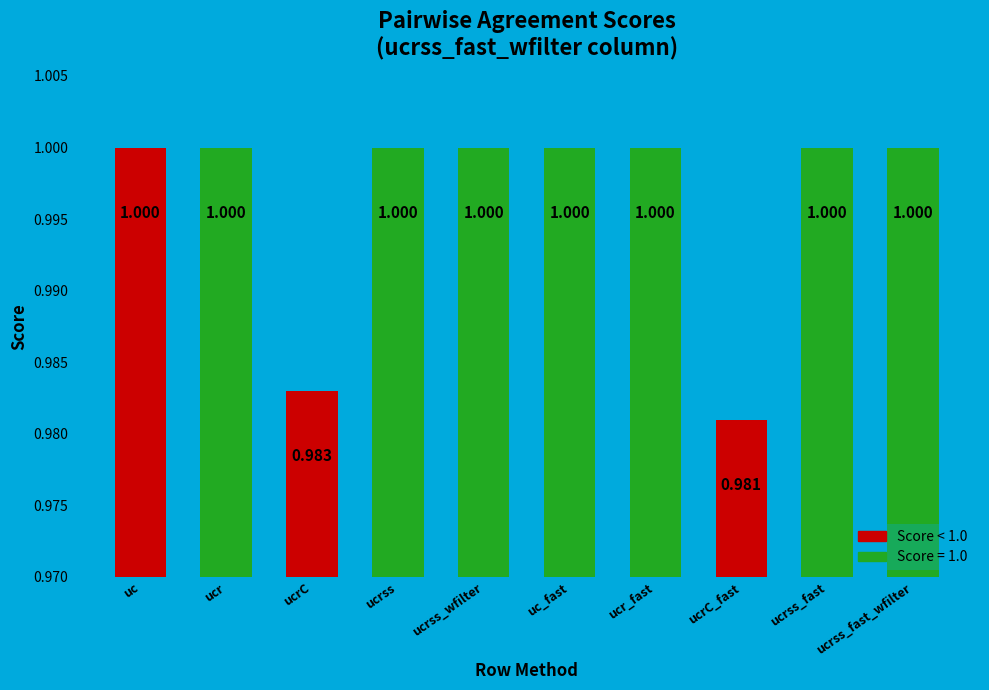

Reading left to right, list all the values displayed in this chart.

uc=1.0	ucr=1.0	ucrC=1.0	ucrss=1.0	ucrss_wfilter=1.0	uc_fast=1.0	ucr_fast=1.0	ucrC_fast=1.0	ucrss_fast=1.0	ucrss_fast_wfilter=1.0